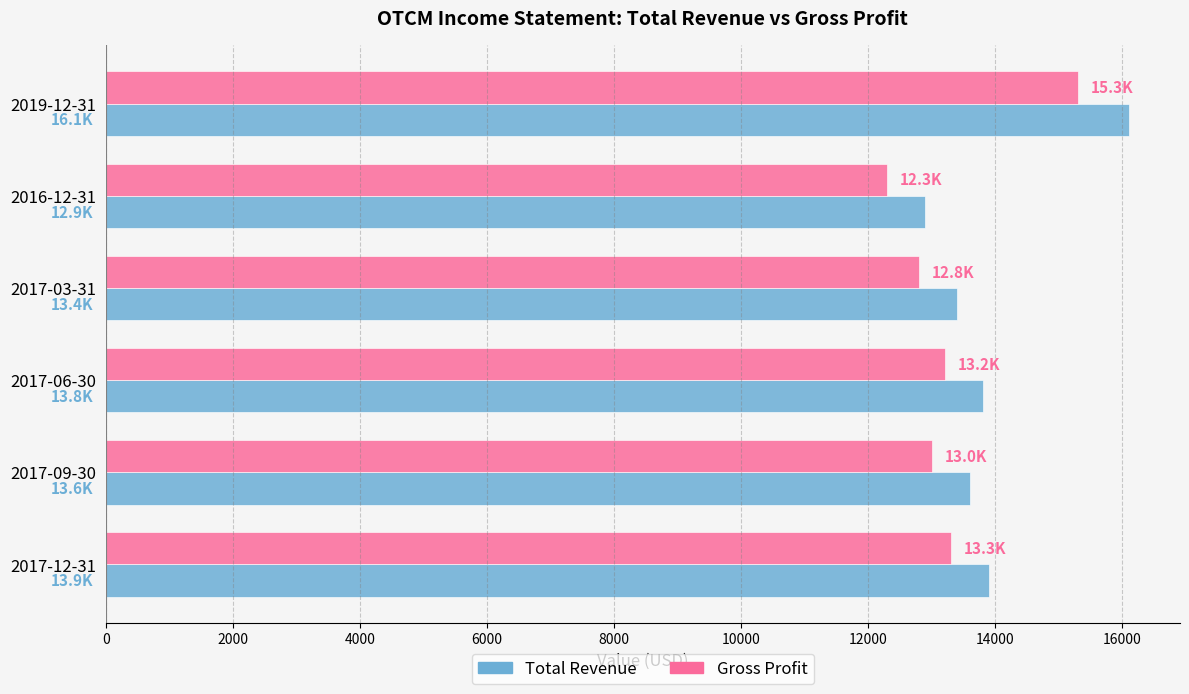

Which series has the largest range (max minus min)?

Total Revenue